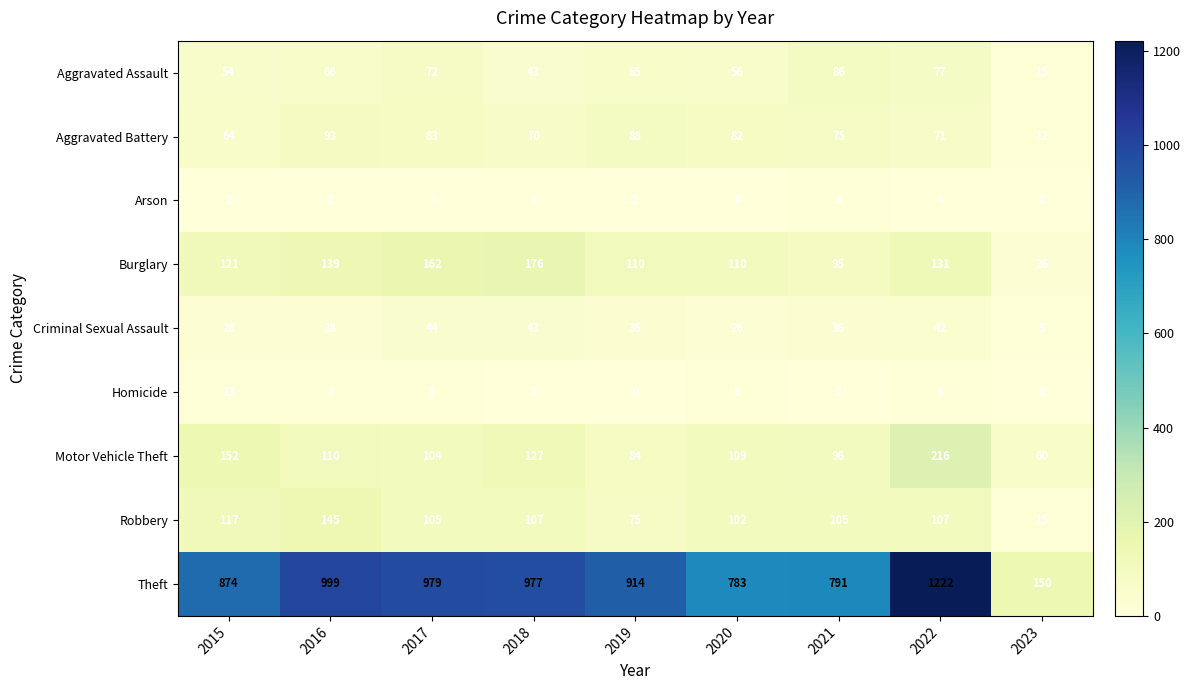

The value of Homicide at 2015 is 13. True or false?

True